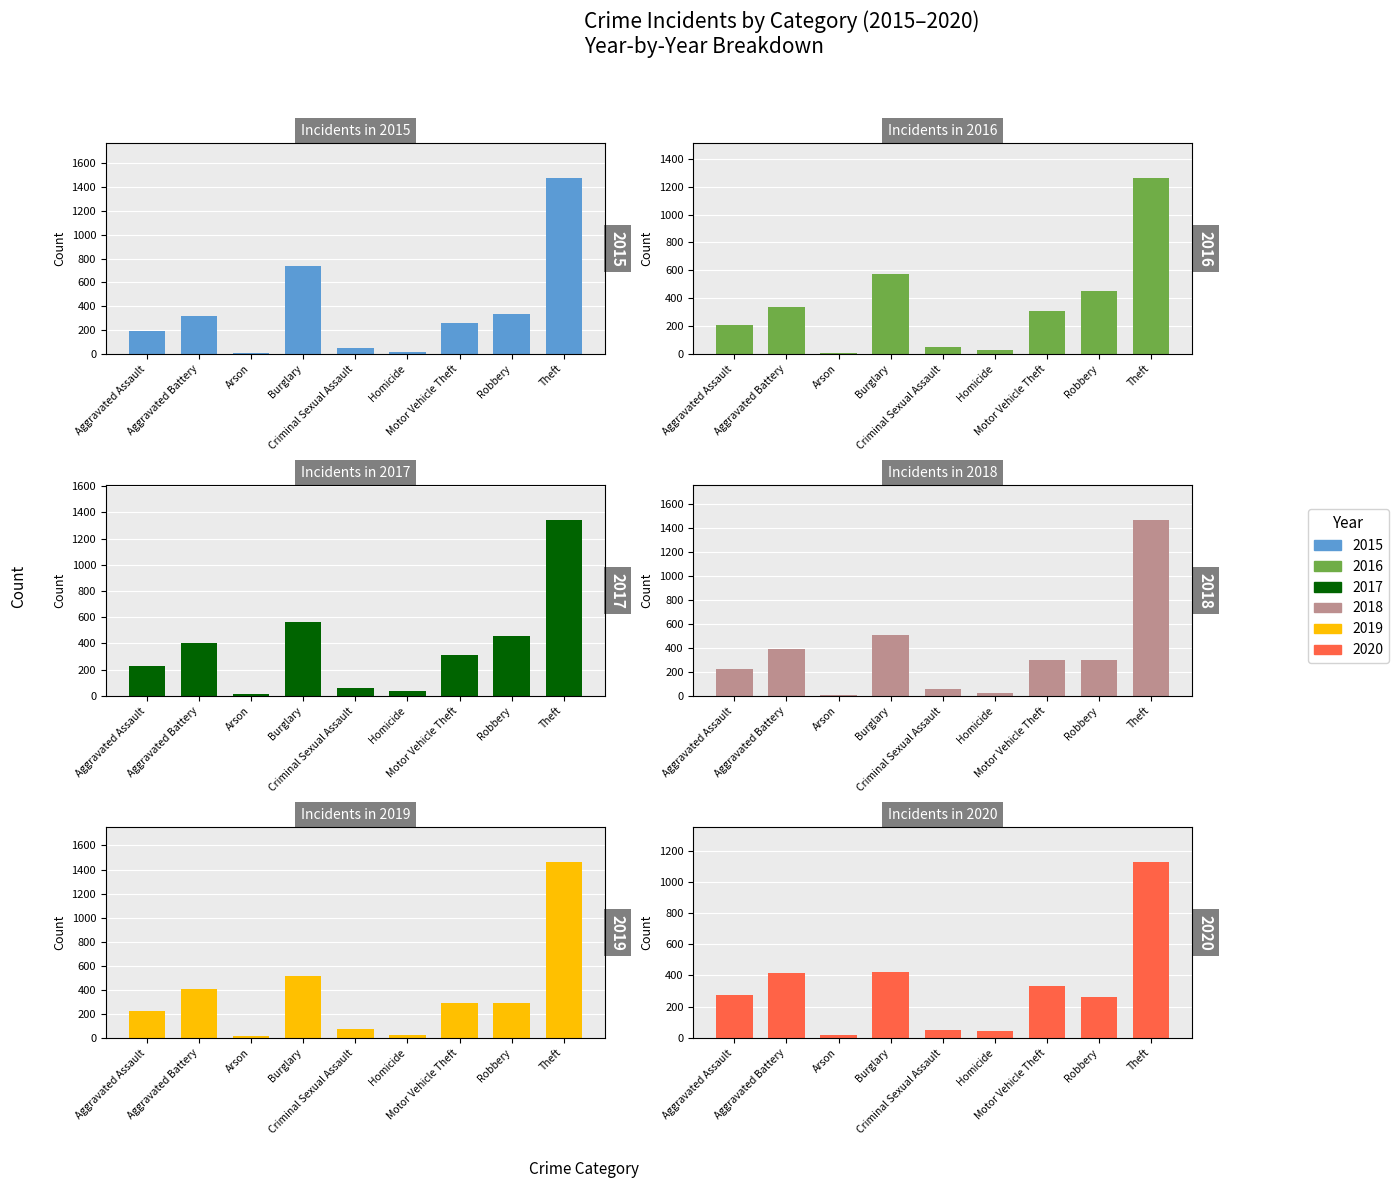

What is the approximate value of 2017 at Aggravated Battery?

400